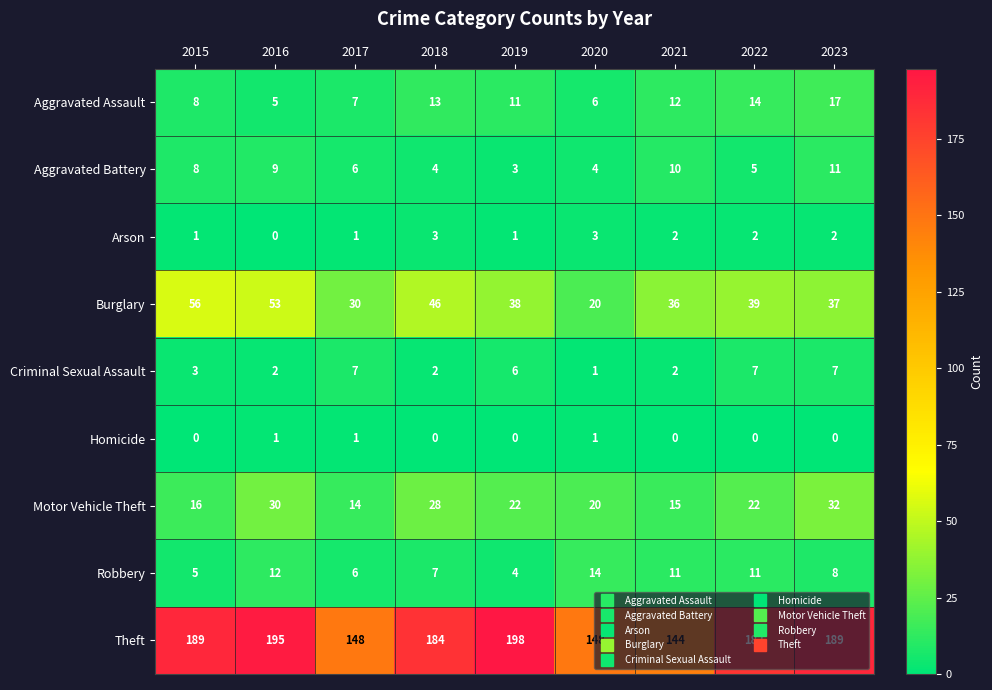

Which series has the largest total across all categories?

Theft